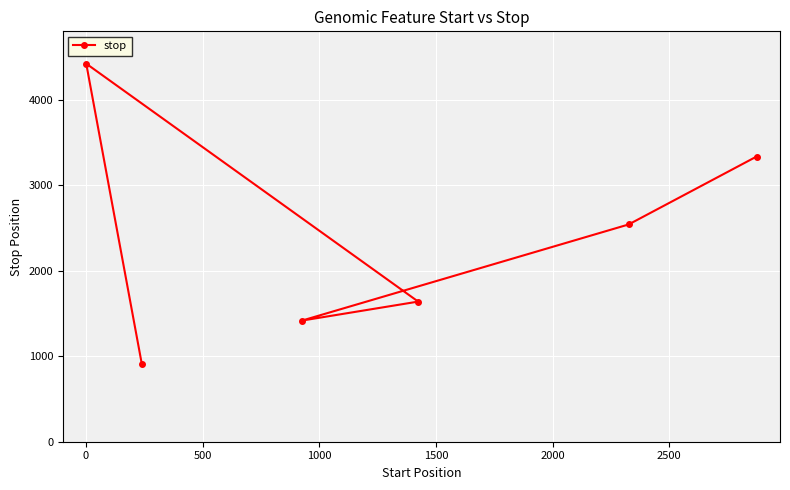

How many interior local peaks (higher than both neighbors) does the data have?

1